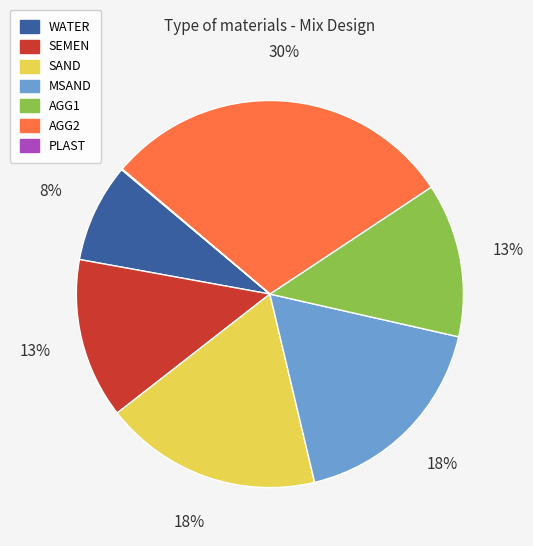

To the nearest percent, what is the average slice percentage?

14%